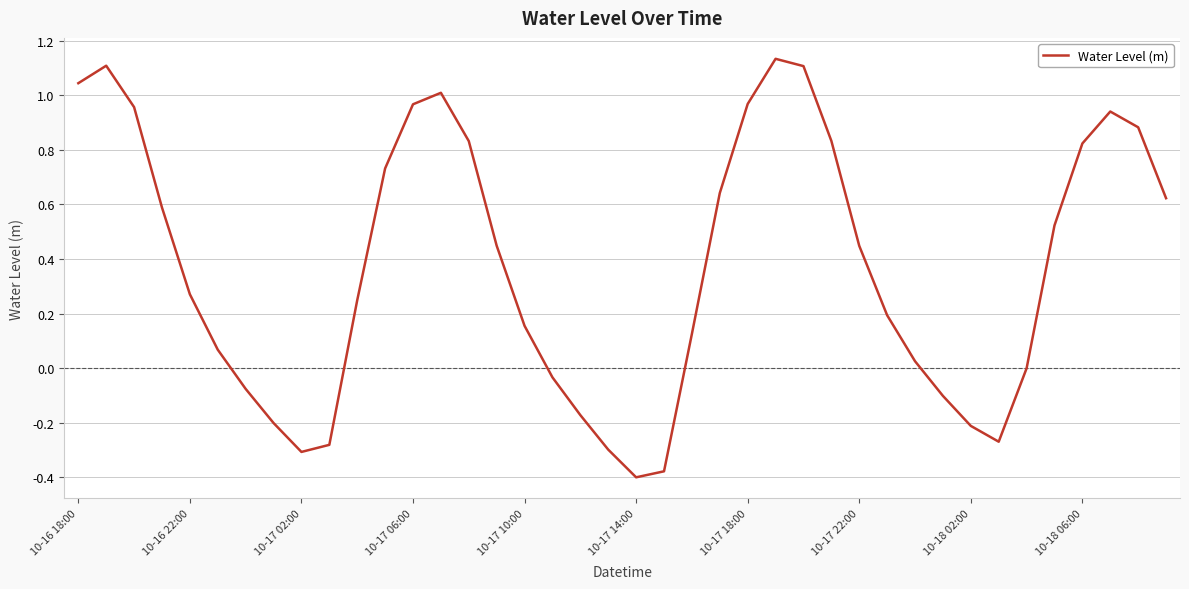

Does the chart display data point markers on the line(s)?

No